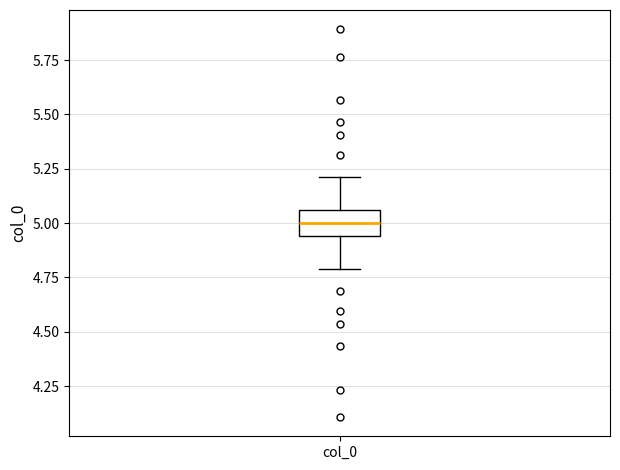

Transcribe this box plot: give where the median line is, the range the box spans, and where the two whiskers end, as read against the y-axis. The values are not printed on the chart, so give them approximately, as read against the axis.

median 5.00, box 4.95 to 5.05, whiskers 4.80 to 5.20